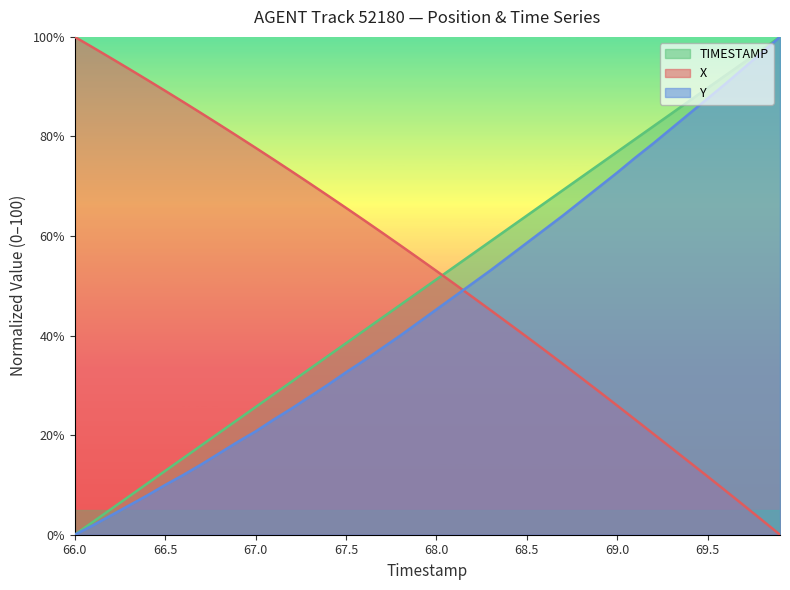

True or false: X has a value of 75.4 at 67.1.

True